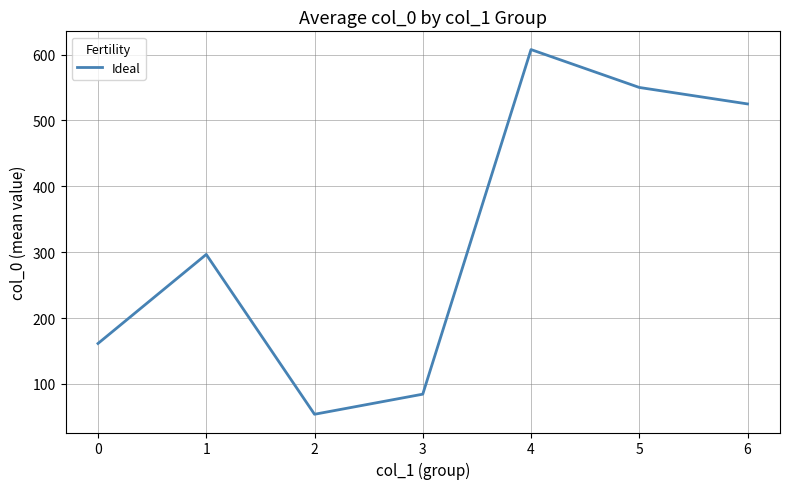

Where is the first local minimum?

2